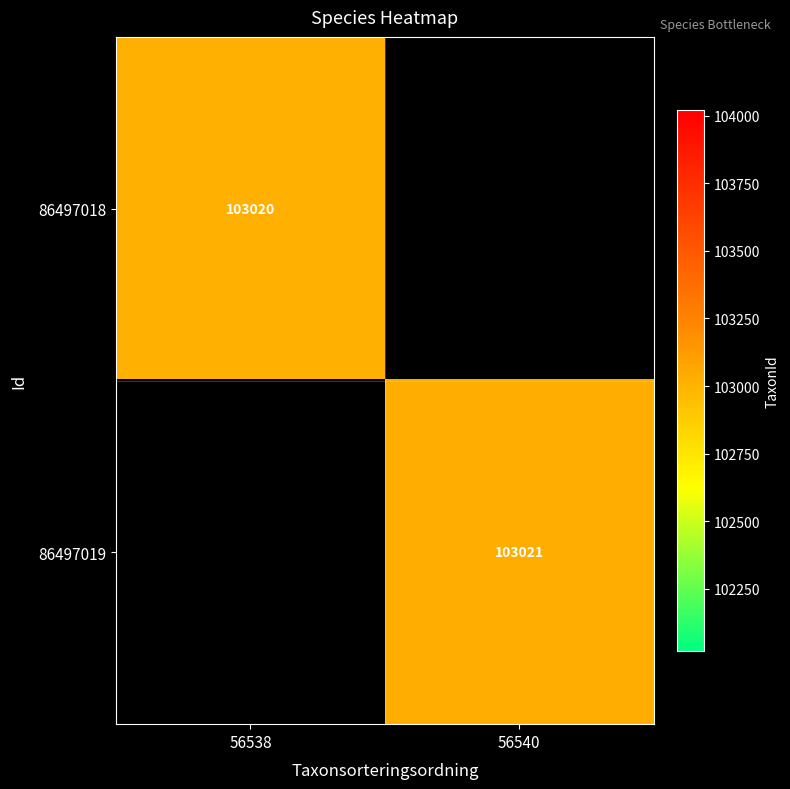

Count the number of categories in the chart.

2